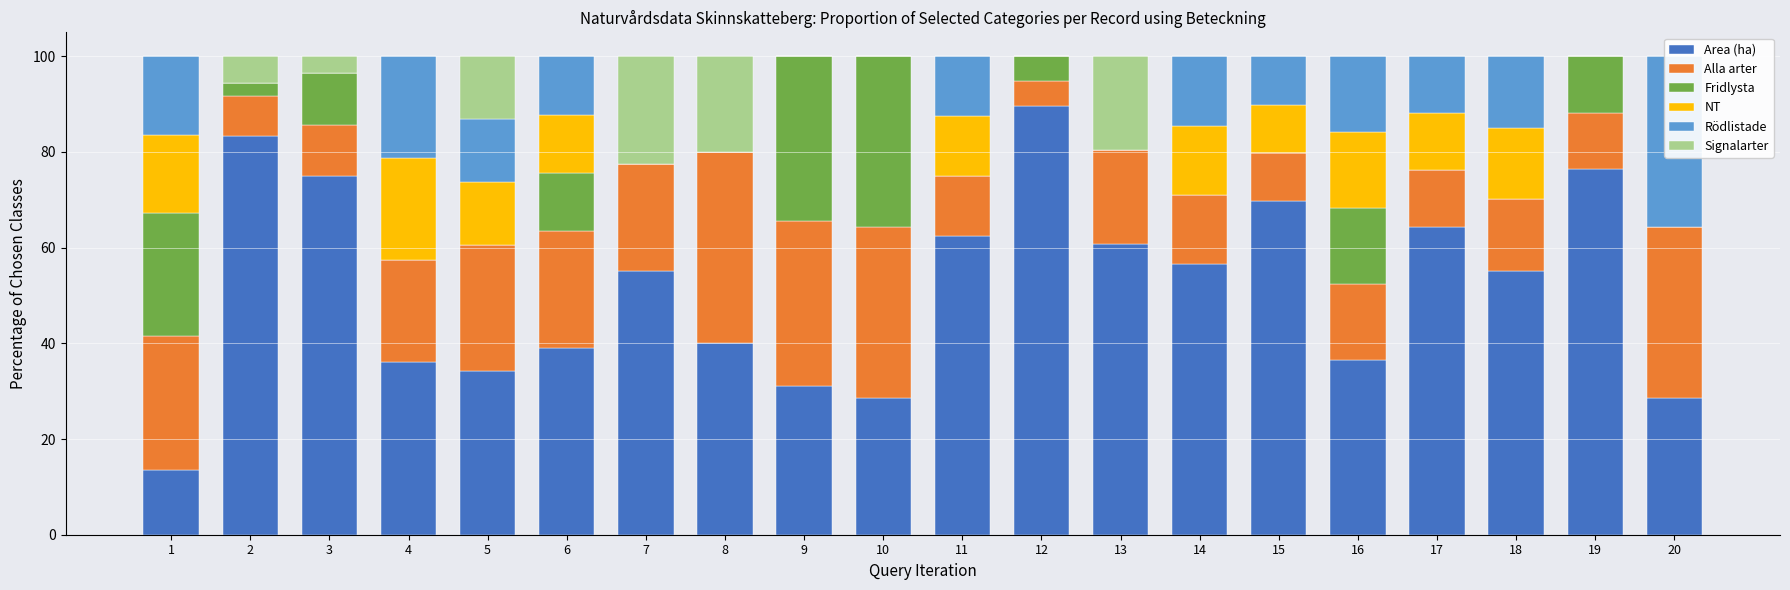

How many values in the NT series are below 10?

10